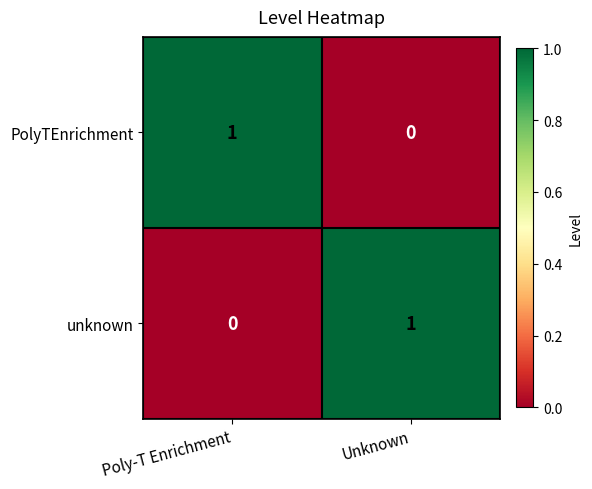

Rank the categories by PolyTEnrichment value from highest to lowest.

Poly-T Enrichment, Unknown